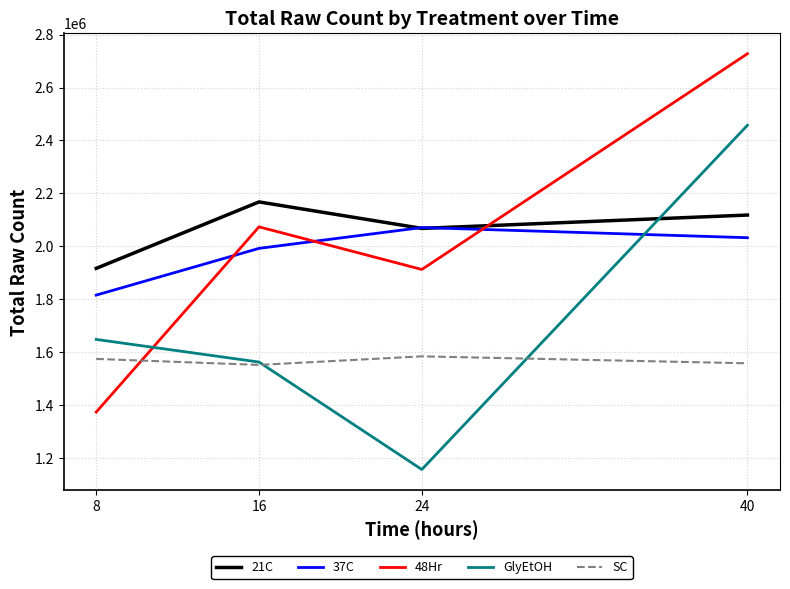

What is the difference between the 37C values at 8 and 16?

176471